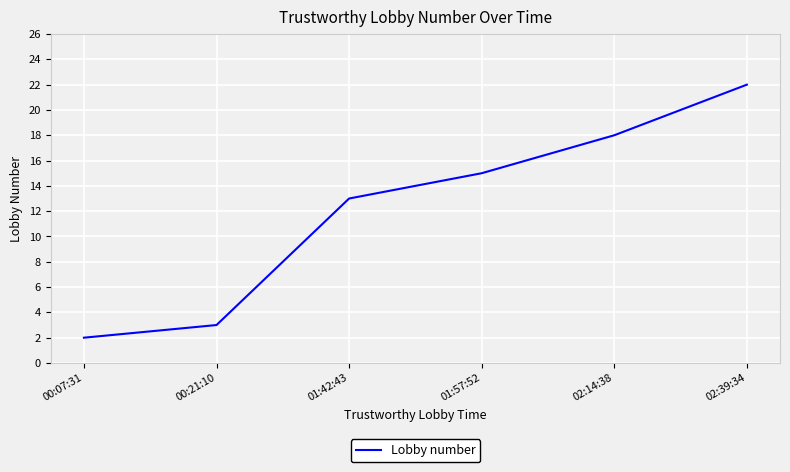

What position from the left is 01:42:43?

3